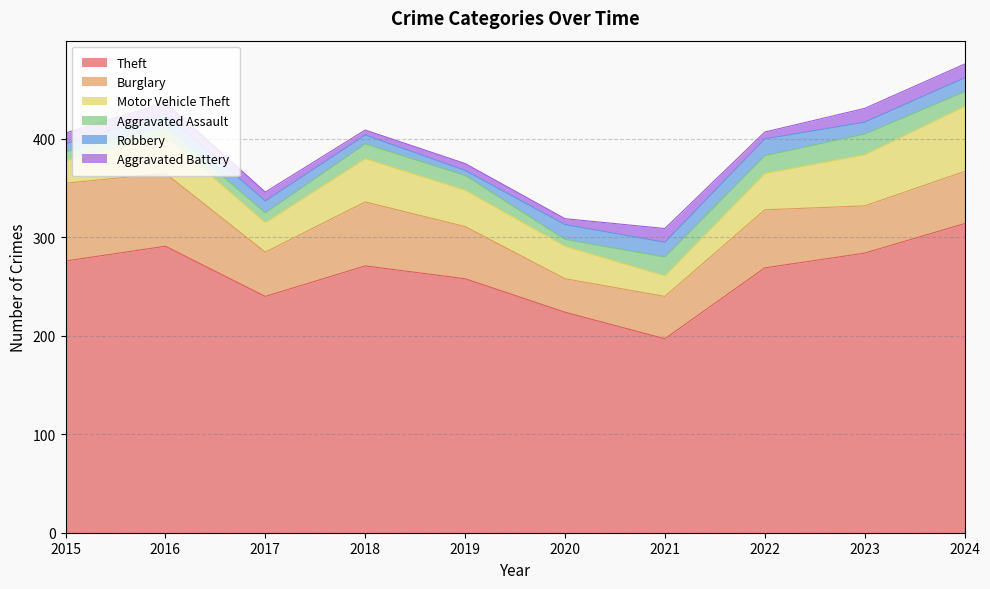

Count the Aggravated Battery values in the range 7 to 14.

8